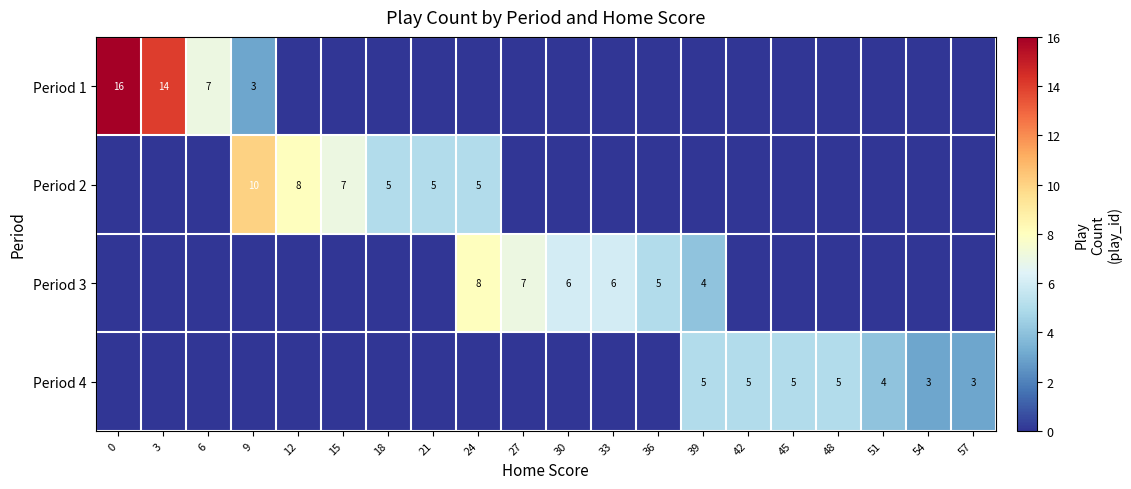

The Period 2 series shows 9 at 15. True or false?

False